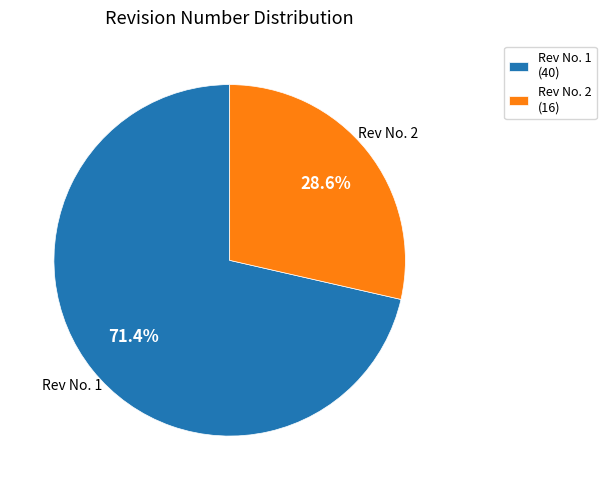

Which slice represents more than half of the pie?

Rev No. 1